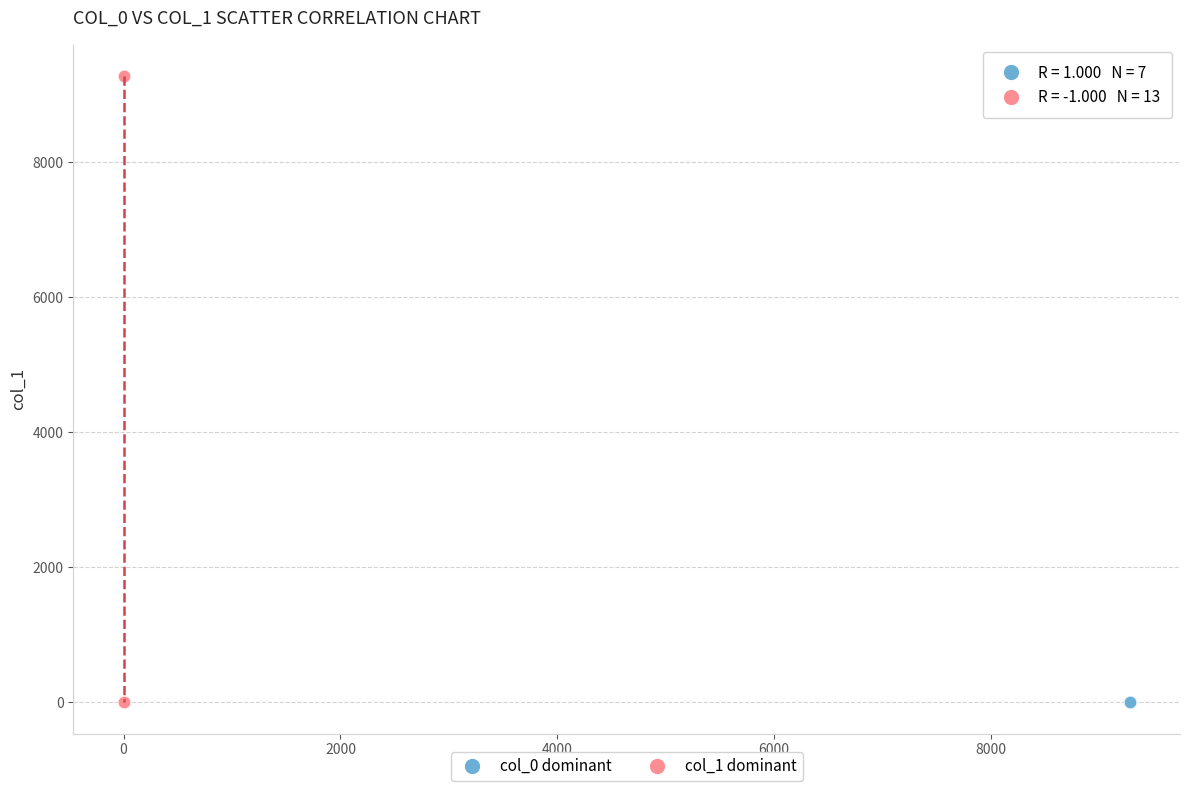

Which series contains the highest Y value?

col_1 dominant